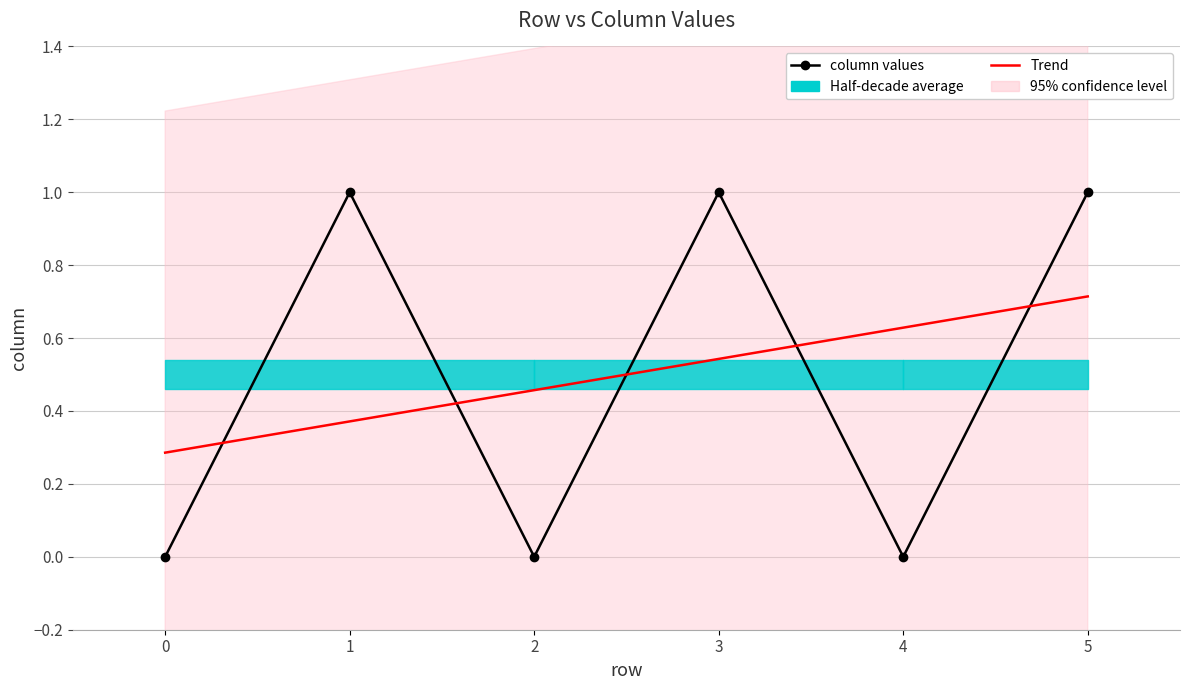

Rank the categories by column values value from highest to lowest.

1, 3, 5, 0, 2, 4